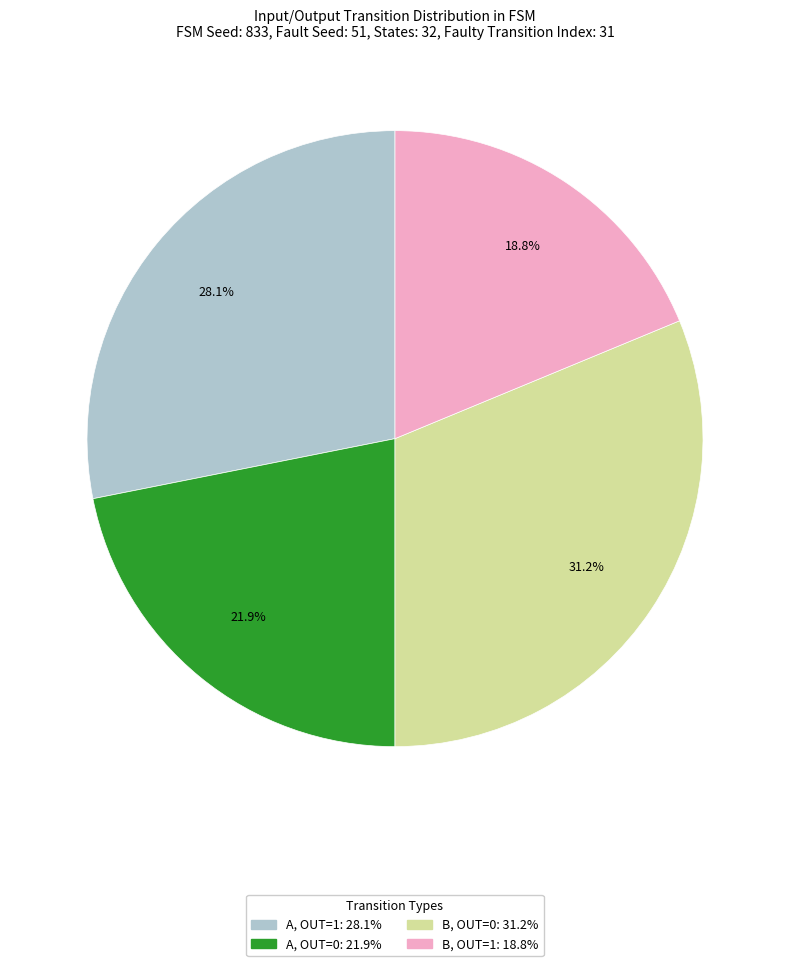

What is the smallest slice in the pie chart?

B, OUT=1: 18.8%